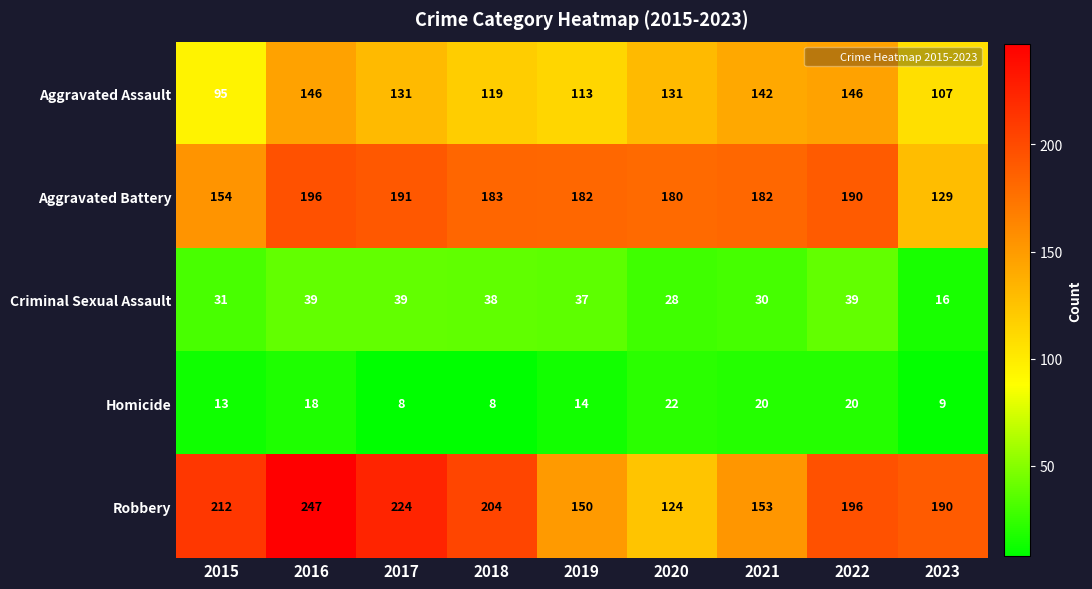

Which series has the largest total across all categories?

Robbery